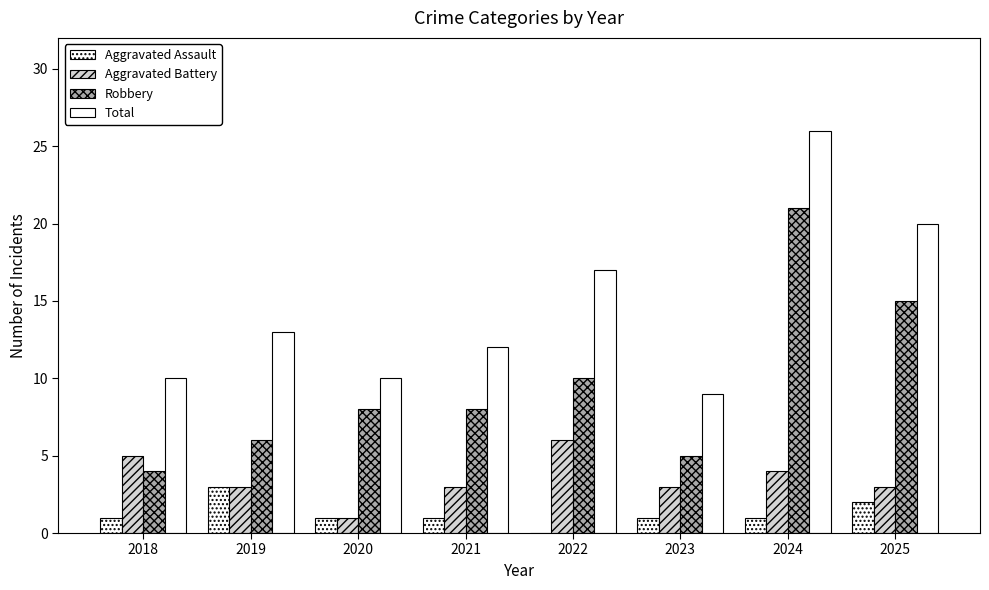

What is the value of the Total bar at the 3rd from the left?

10